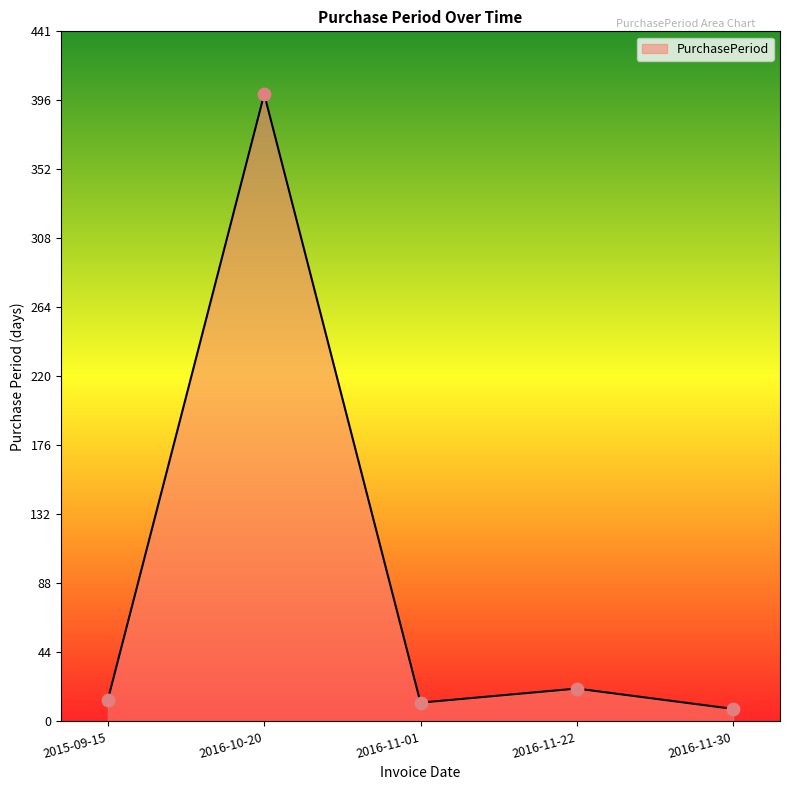

What is the change in value from 2016-10-20 to 2016-11-22?

-380